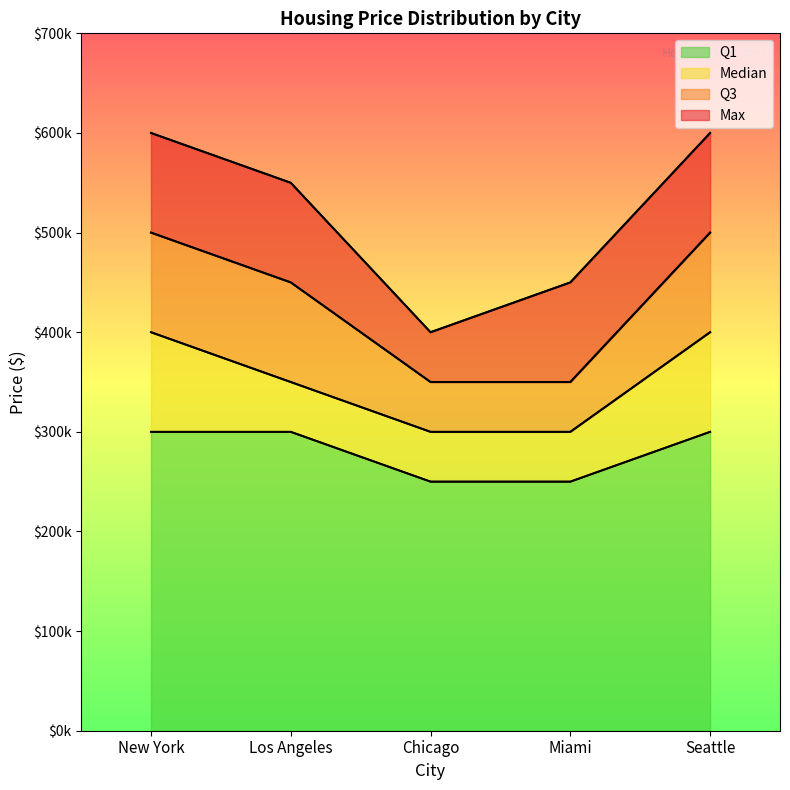

How many values in the Q3 series exceed 450000?

2